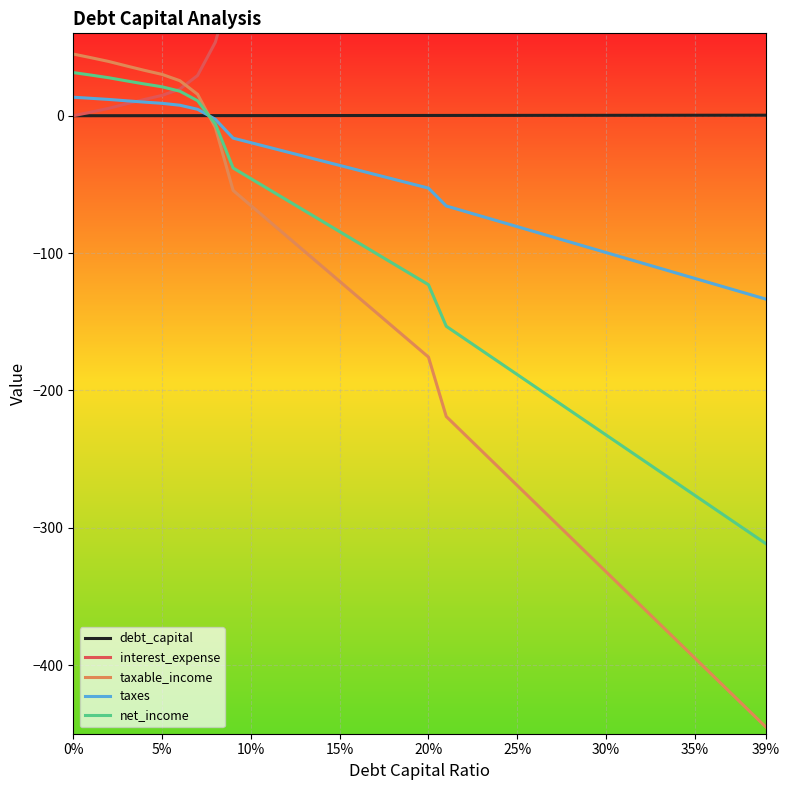

Which series has the largest total across all categories?

interest_expense